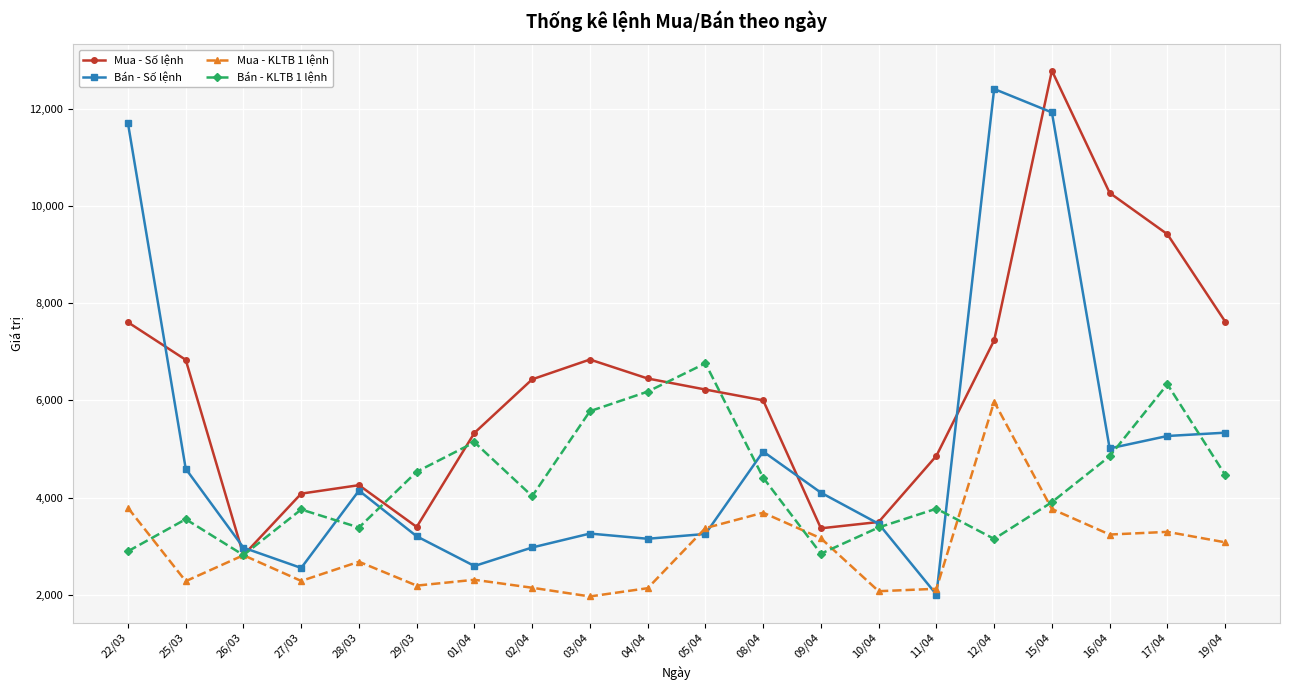

How many data points does each series have?

20